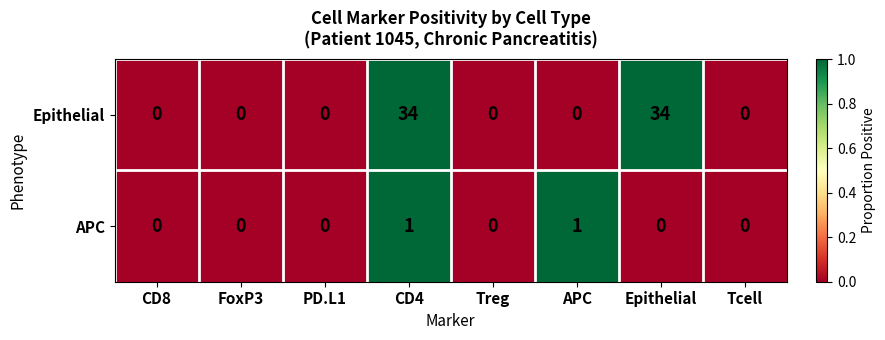

Reading left to right, what are all the values shown in this chart?

Epithelial: 0	0	0	34	0	0	34	0
APC: 0	0	0	1	0	1	0	0